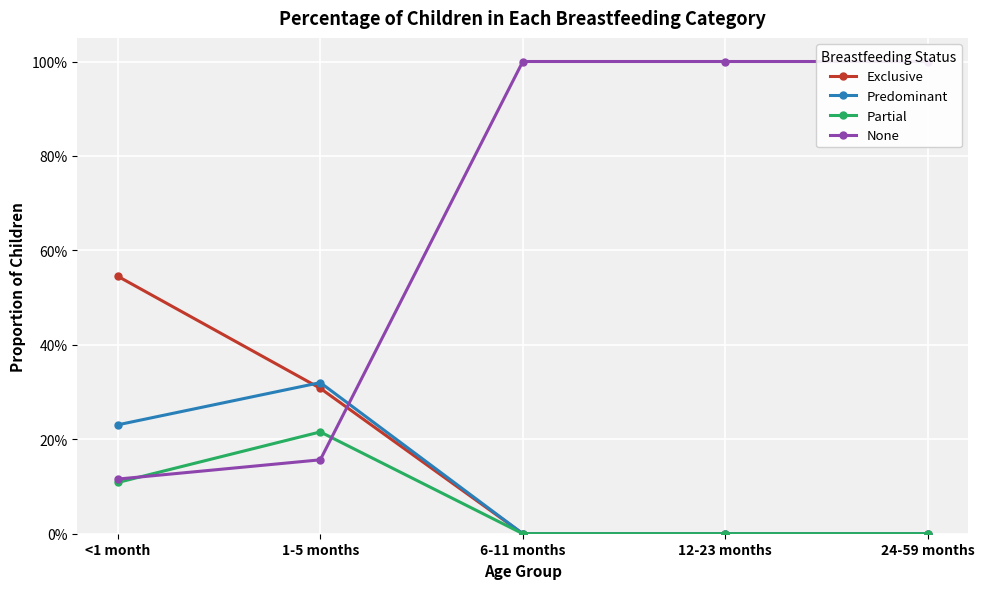

At which label does Exclusive reach its minimum?

6-11 months